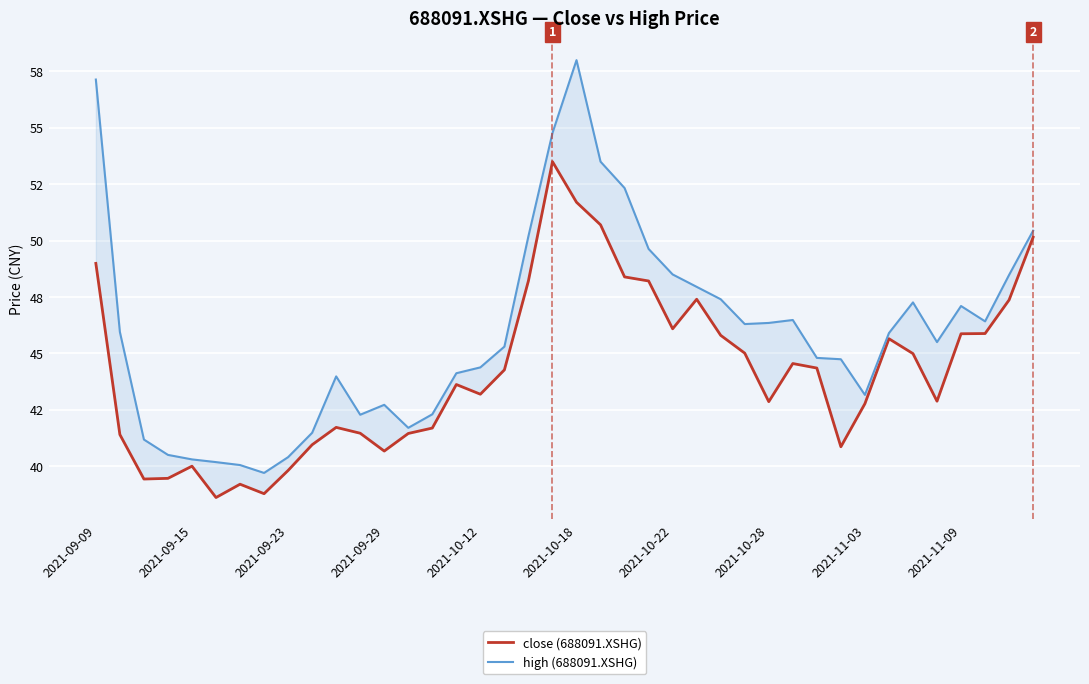

Is it true that high (688091.XSHG) equals 27.9 at 10?

False